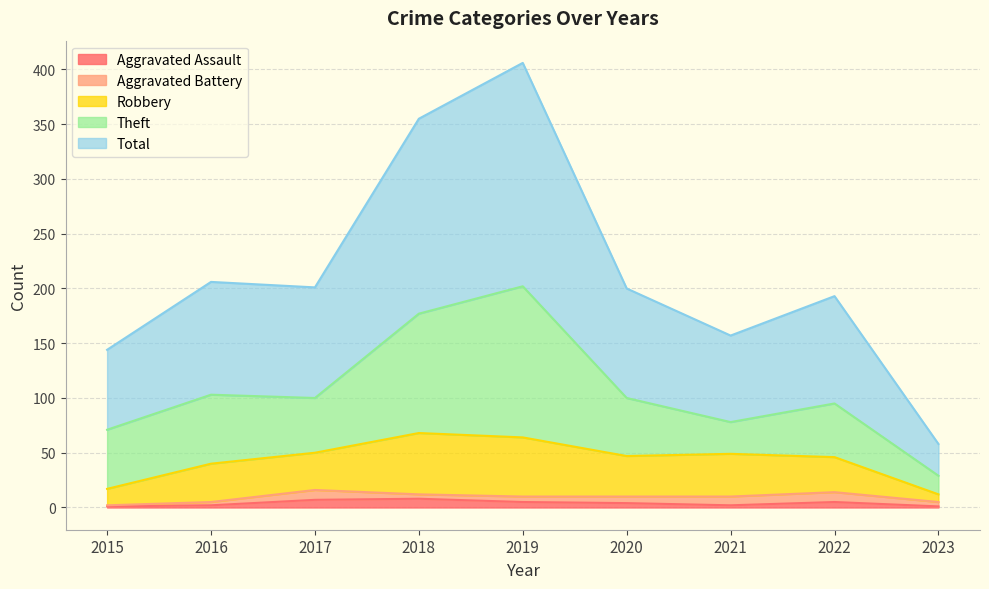

How many distinct data groups are displayed?

5